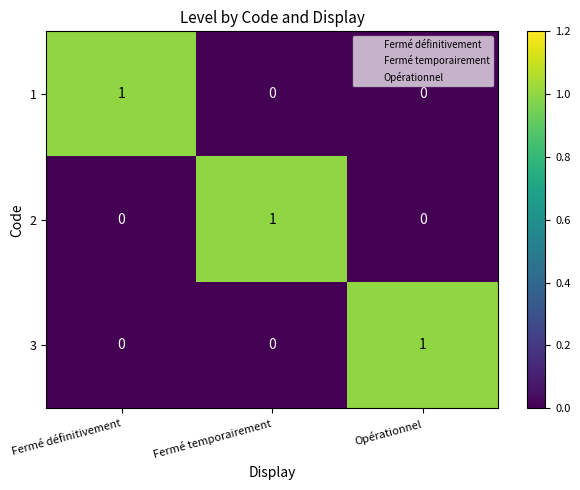

How many 2 values are between 0 and 1?

3